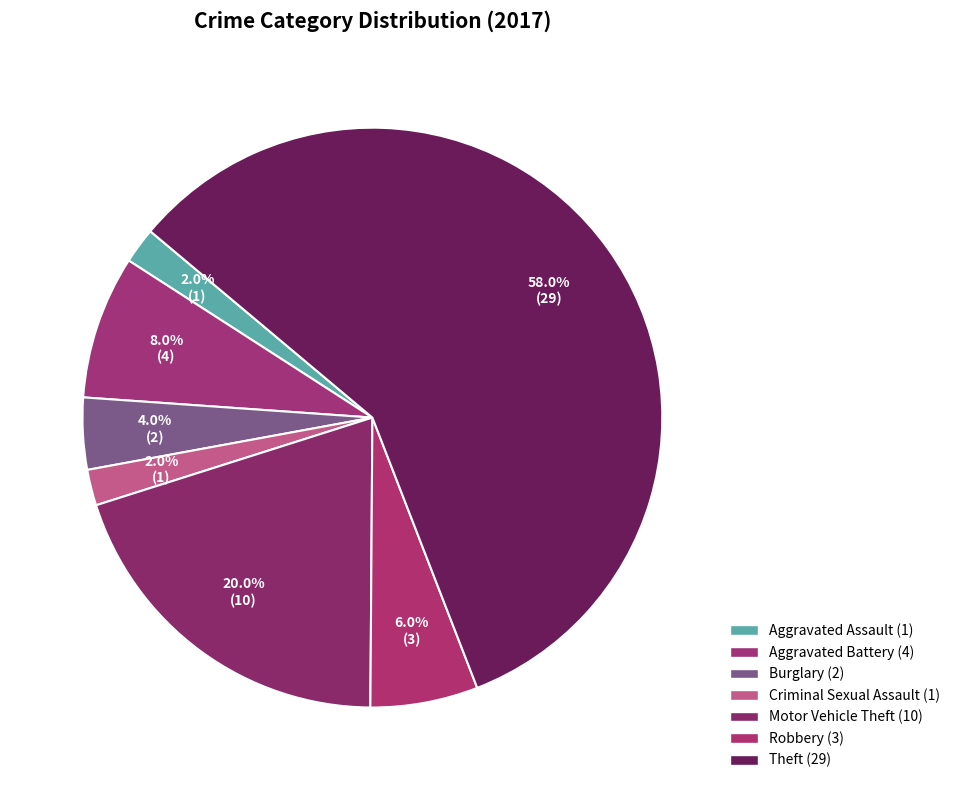

Count the number of slices in the pie.

7